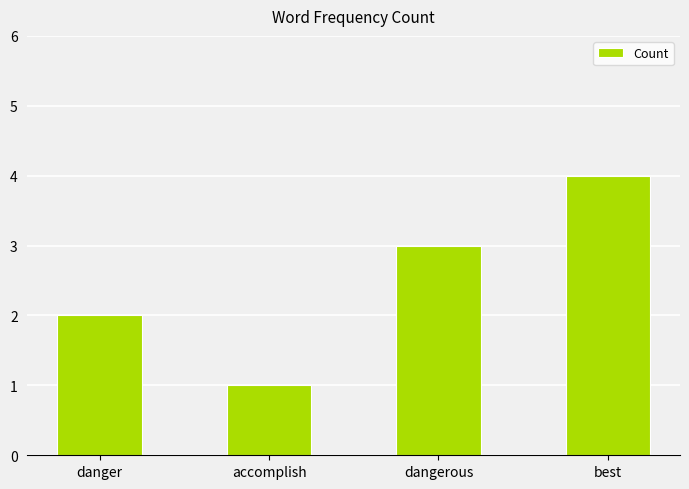

List the labels in order of value, largest first.

best, dangerous, danger, accomplish